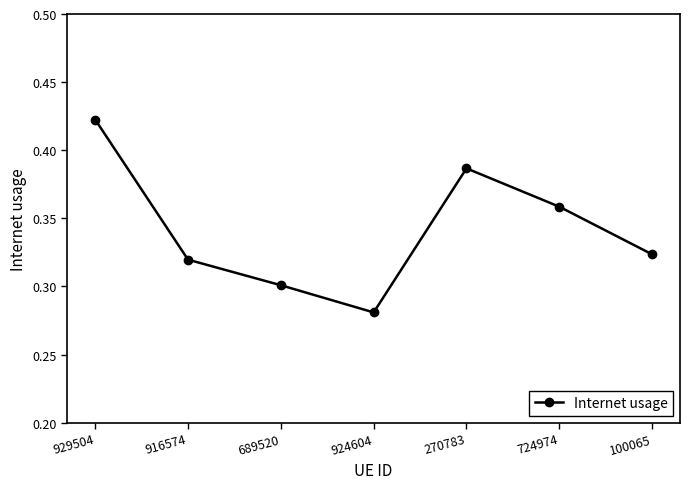

Where is the first local maximum?

270783